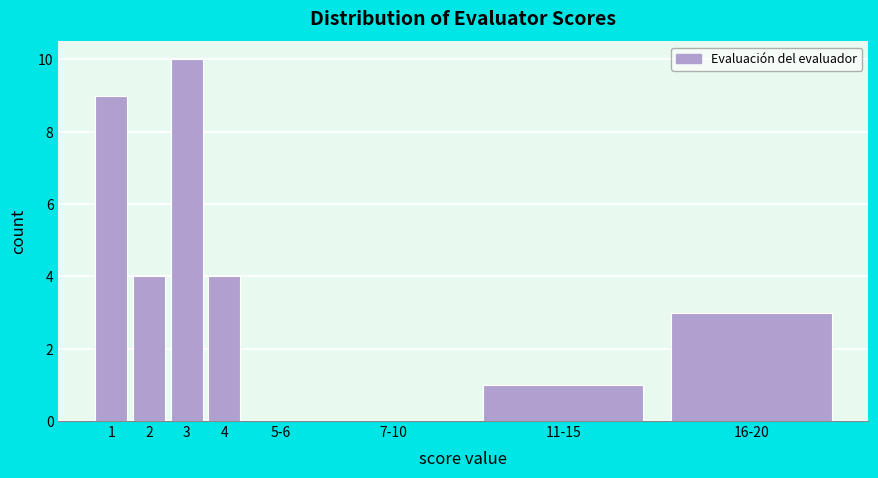

Reading left to right, transcribe all the data shown in this chart.

1=9	2=4	3=10	4=4	5-6=0	7-10=0	11-15=1	16-20=3